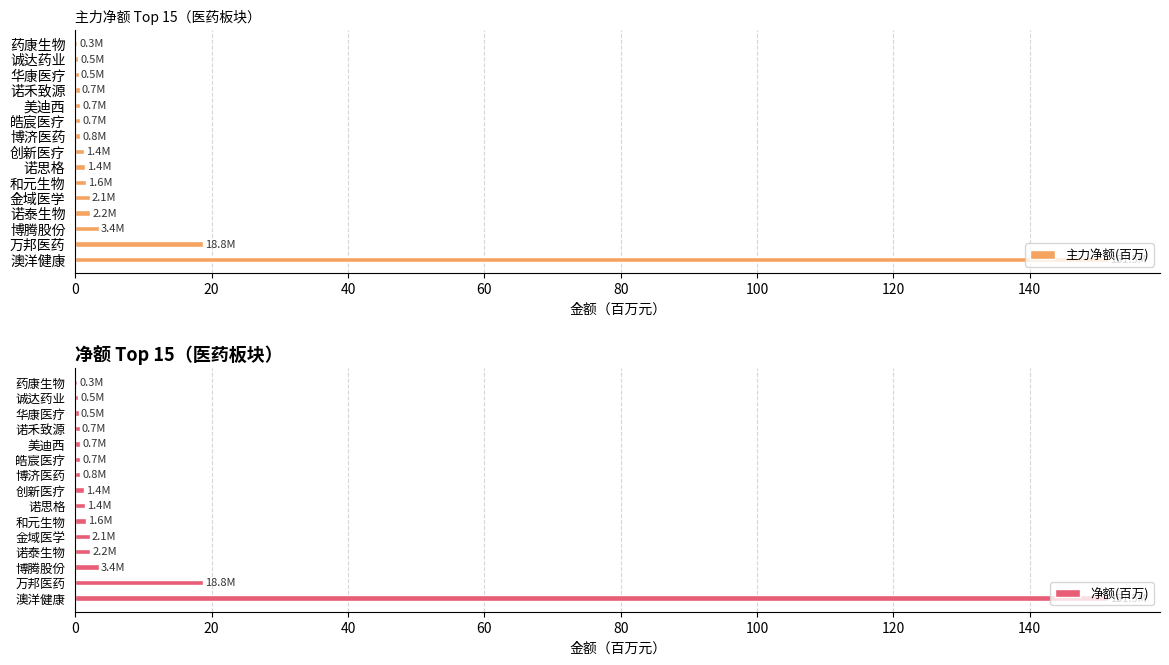

What is the sum of the 主力净额(百万) values at 博腾股份 and 万邦医药?

22.2